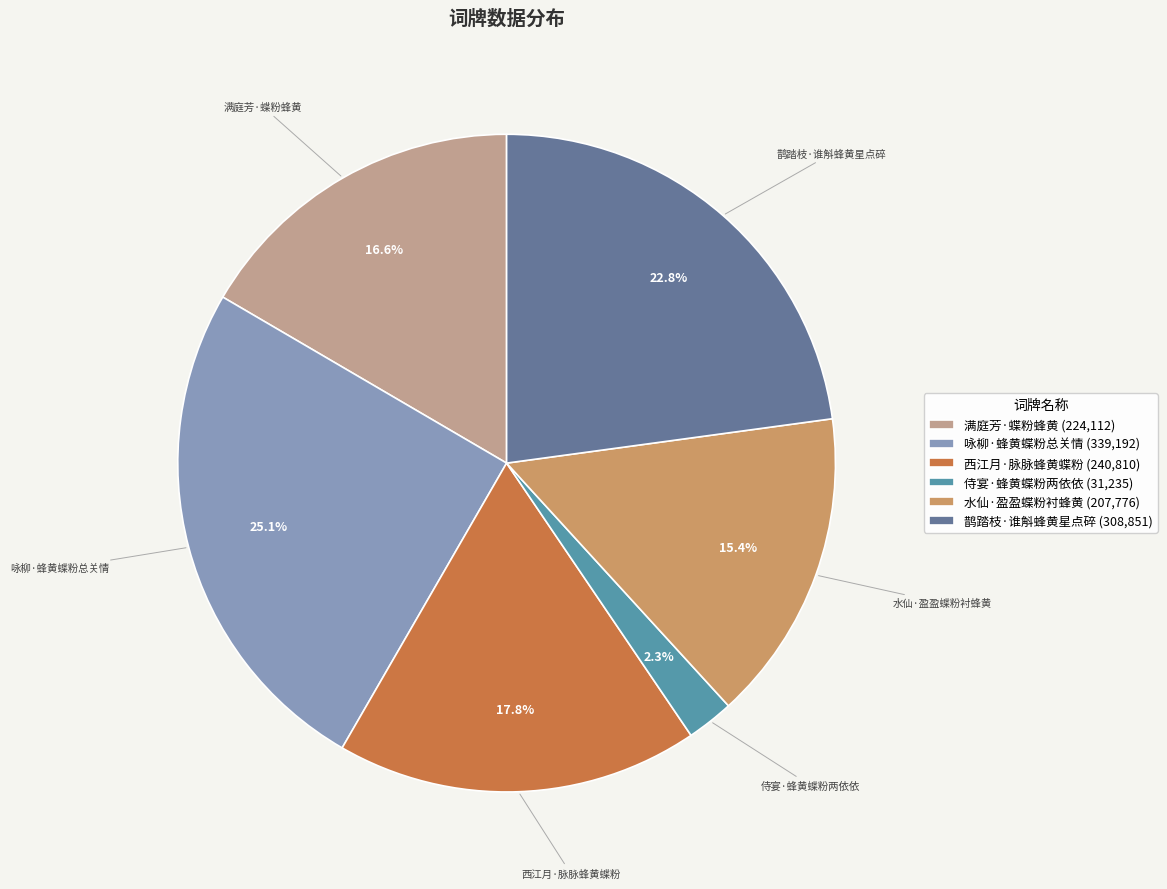

How many slices are in this pie chart?

6